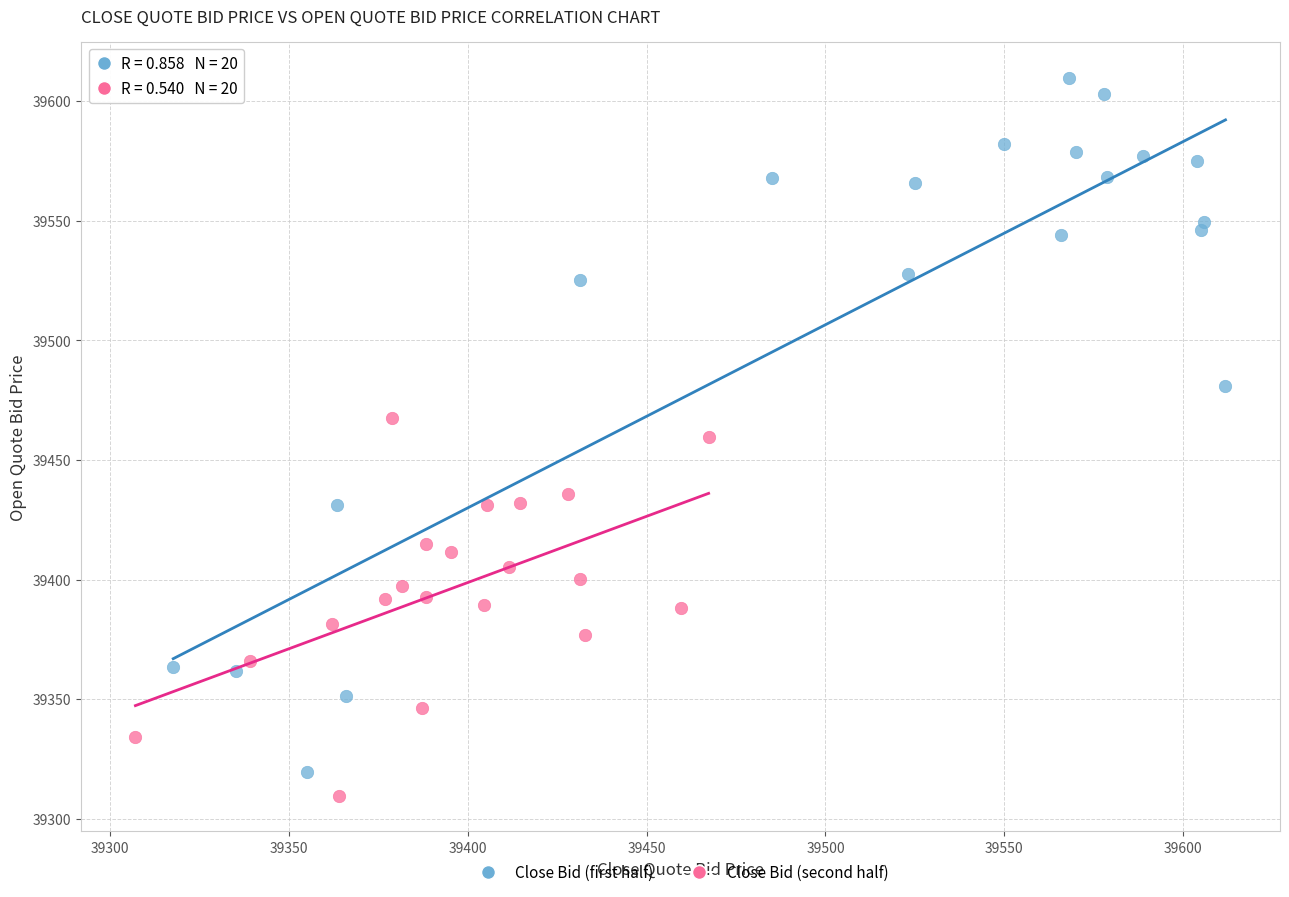

Which series contains the highest Y value?

Close Bid (first half)